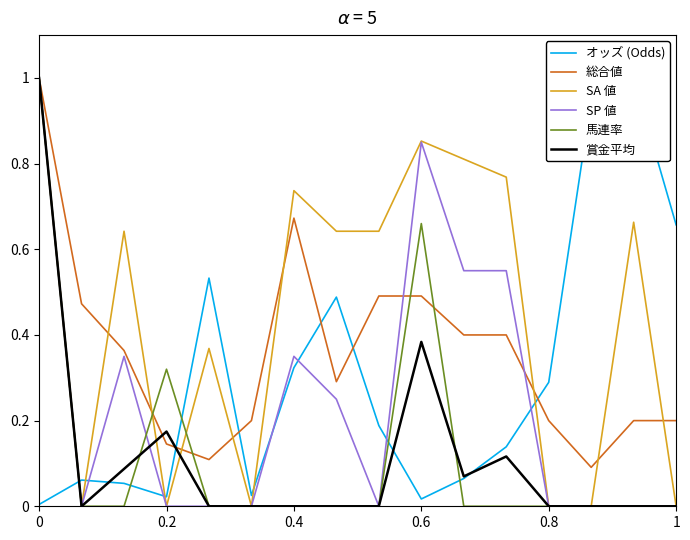

Reading left to right, list all the values displayed in this chart.

オッズ (Odds): 0.0	0.1	0.1	0.0	0.5	0.0	0.3	0.5	0.2	0.0	0.1	0.1	0.3	0.9	1.0	0.7
総合値: 1.0	0.5	0.4	0.1	0.1	0.2	0.7	0.3	0.5	0.5	0.4	0.4	0.2	0.1	0.2	0.2
SA 値: 1.0	0.0	0.6	0.0	0.4	0.0	0.7	0.6	0.6	0.9	0.8	0.8	0.0	0.0	0.7	0.0
SP 値: 1.0	0.0	0.3	0.0	0.0	0.0	0.3	0.2	0.0	0.8	0.6	0.6	0.0	0.0	0.0	0.0
馬連率: 1.0	0.0	0.0	0.3	0.0	0.0	0.0	0.0	0.0	0.7	0.0	0.0	0.0	0.0	0.0	0.0
賞金平均: 1.0	0.0	0.1	0.2	0.0	0.0	0.0	0.0	0.0	0.4	0.1	0.1	0.0	0.0	0.0	0.0